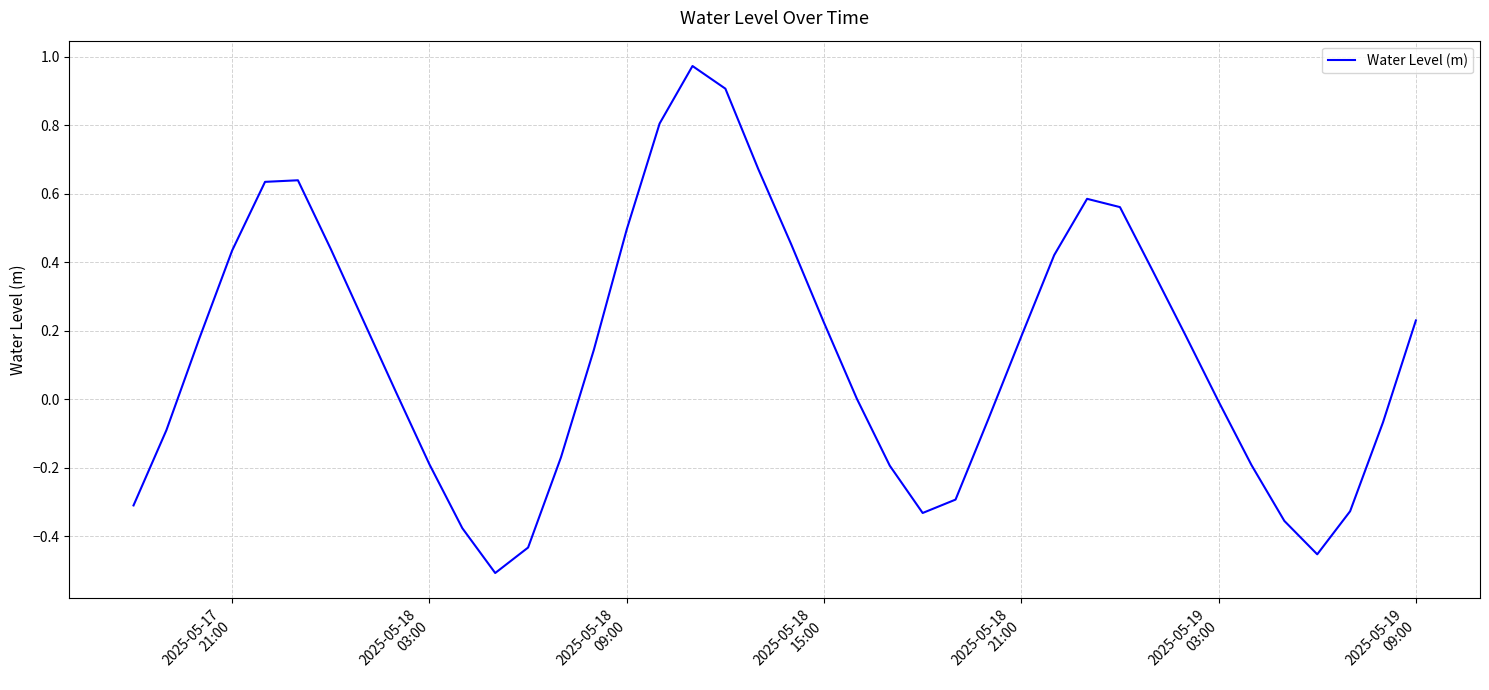

What is the difference between the maximum and minimum values?

1.5